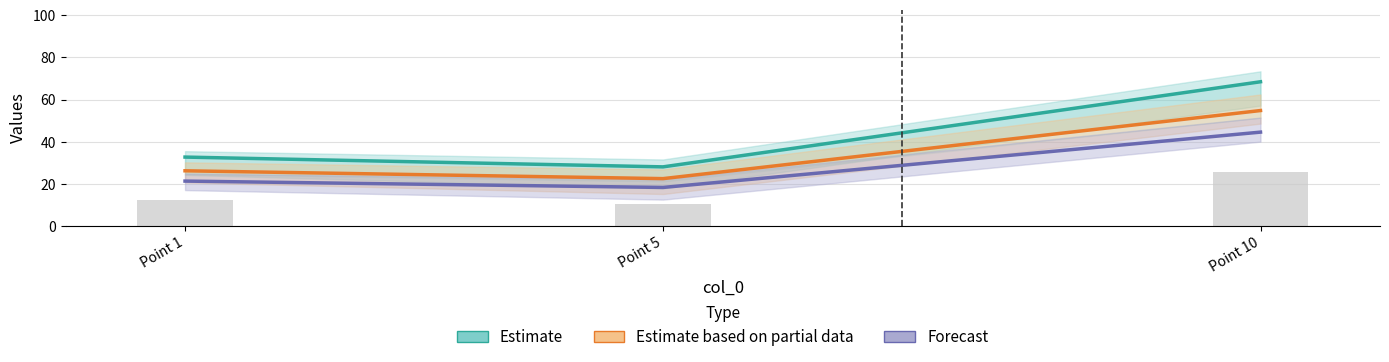

Does the chart contain any negative values?

No